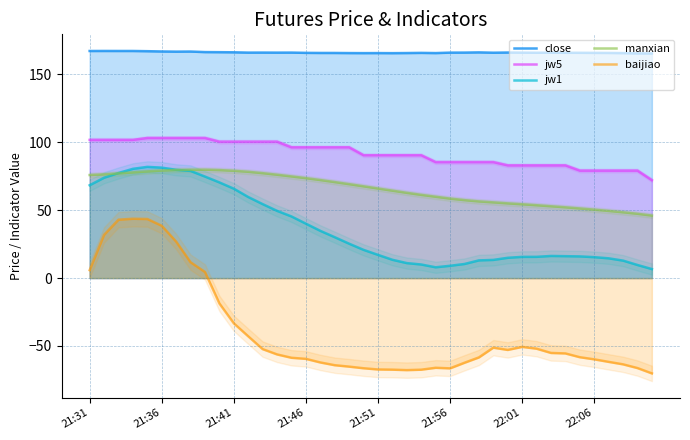

True or false: close and baijiao cross at least once.

False